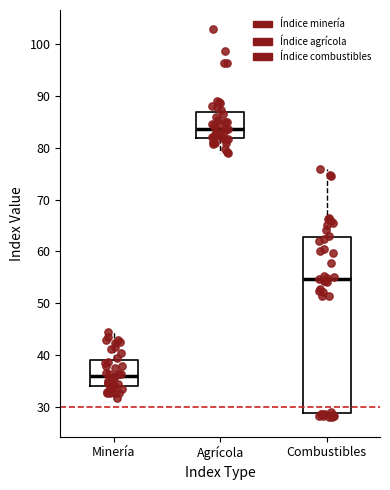

Comparing the boxes themselves (not the whiskers), which one is the tallest?

Combustibles